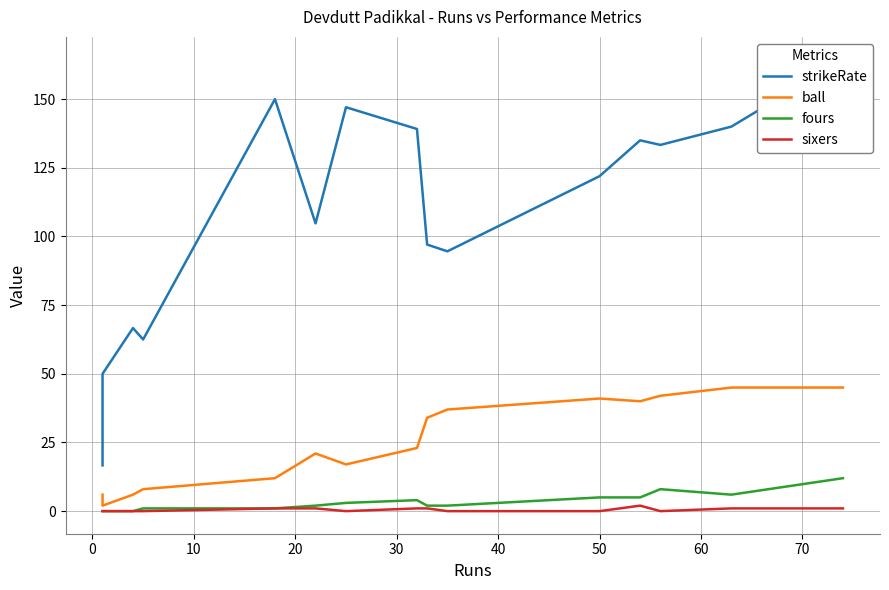

What is the difference between the maximum and minimum values in the strikeRate series?

147.8